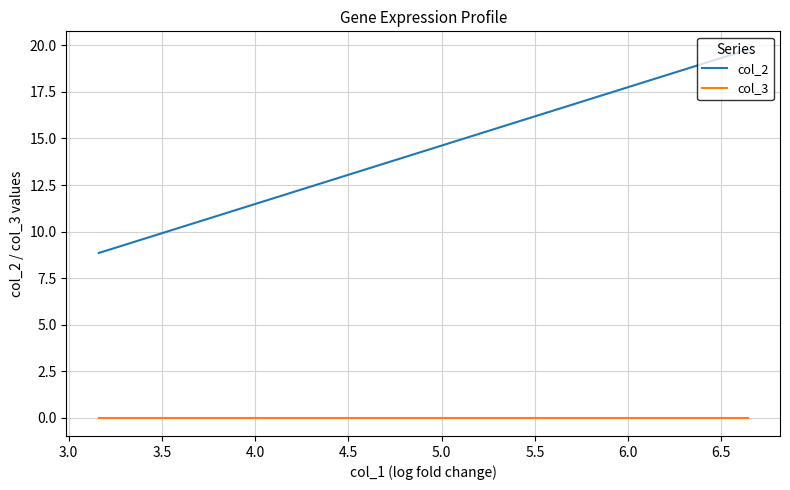

What are all the series names shown in the legend?

col_2, col_3